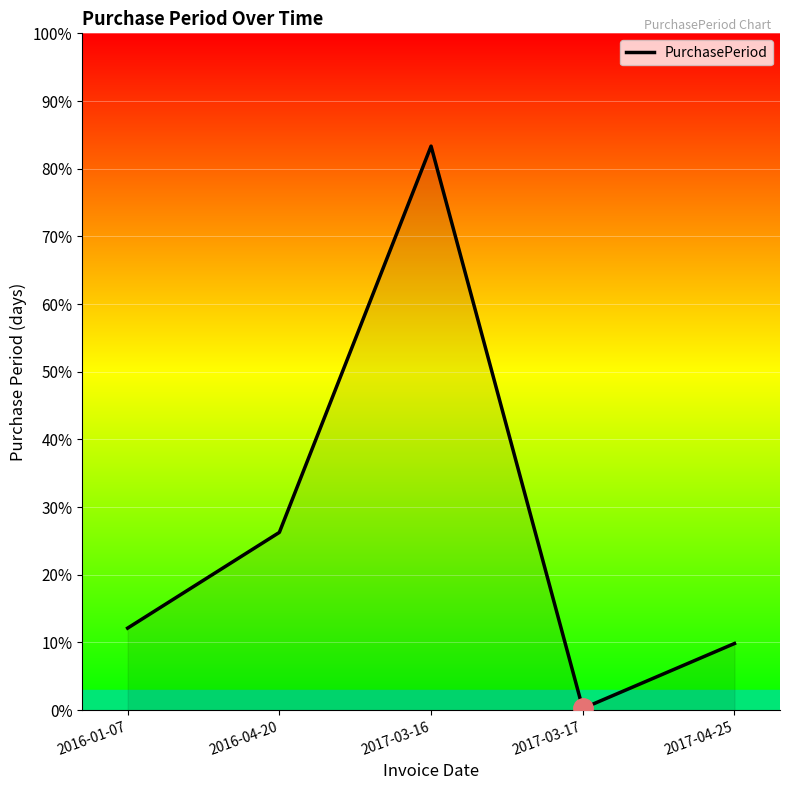

What is the label of the 1st point from the left?

2016-01-07